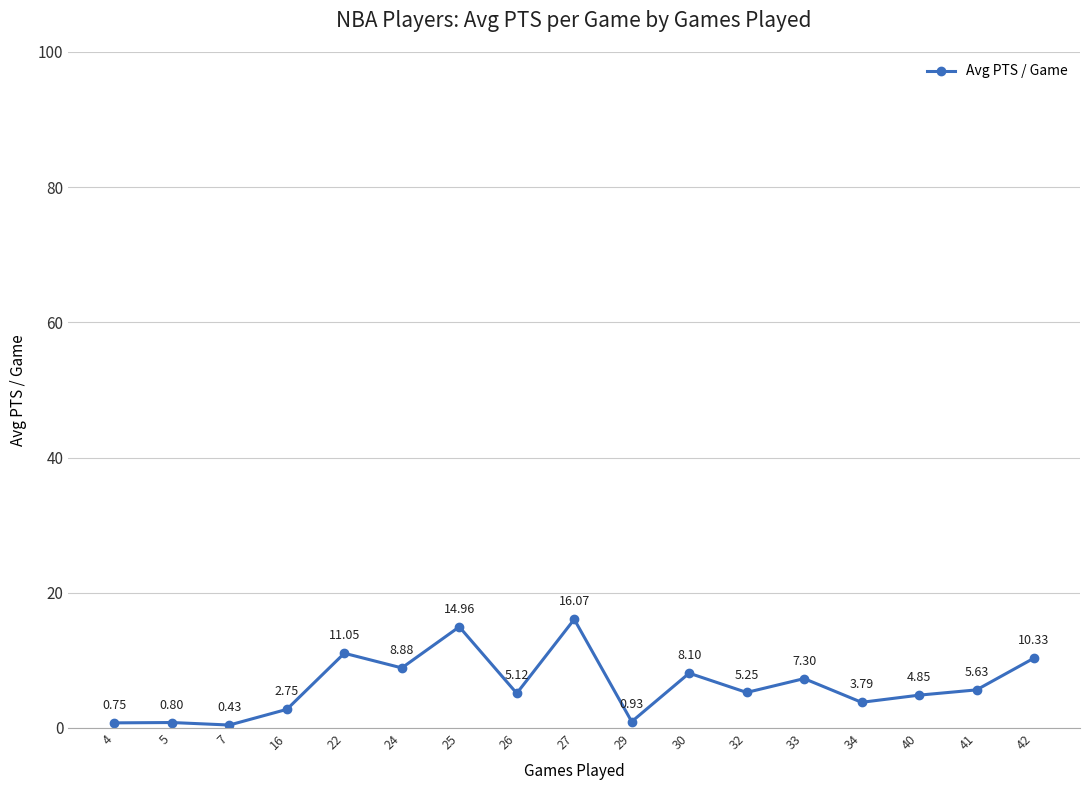

How many interior local peaks (higher than both neighbors) does the data have?

6